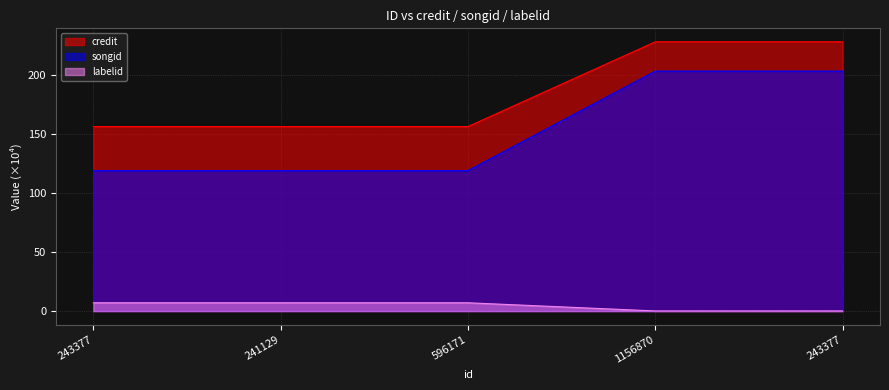

What is the difference between the highest and lowest values at 243377?

149.3